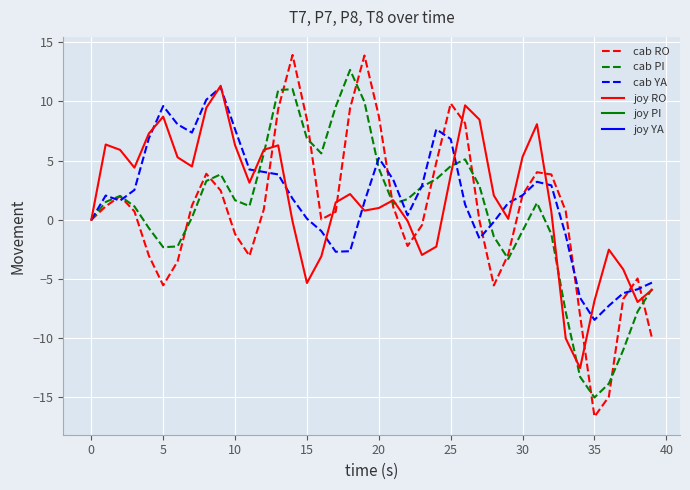

Which series has the widest spread of values?

cab RO